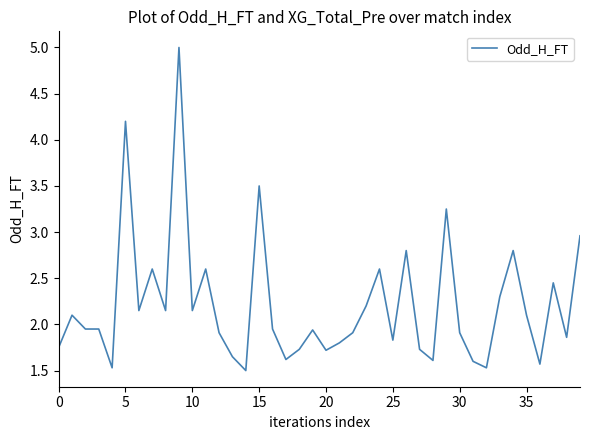

What is the difference between the maximum and minimum values?

3.5